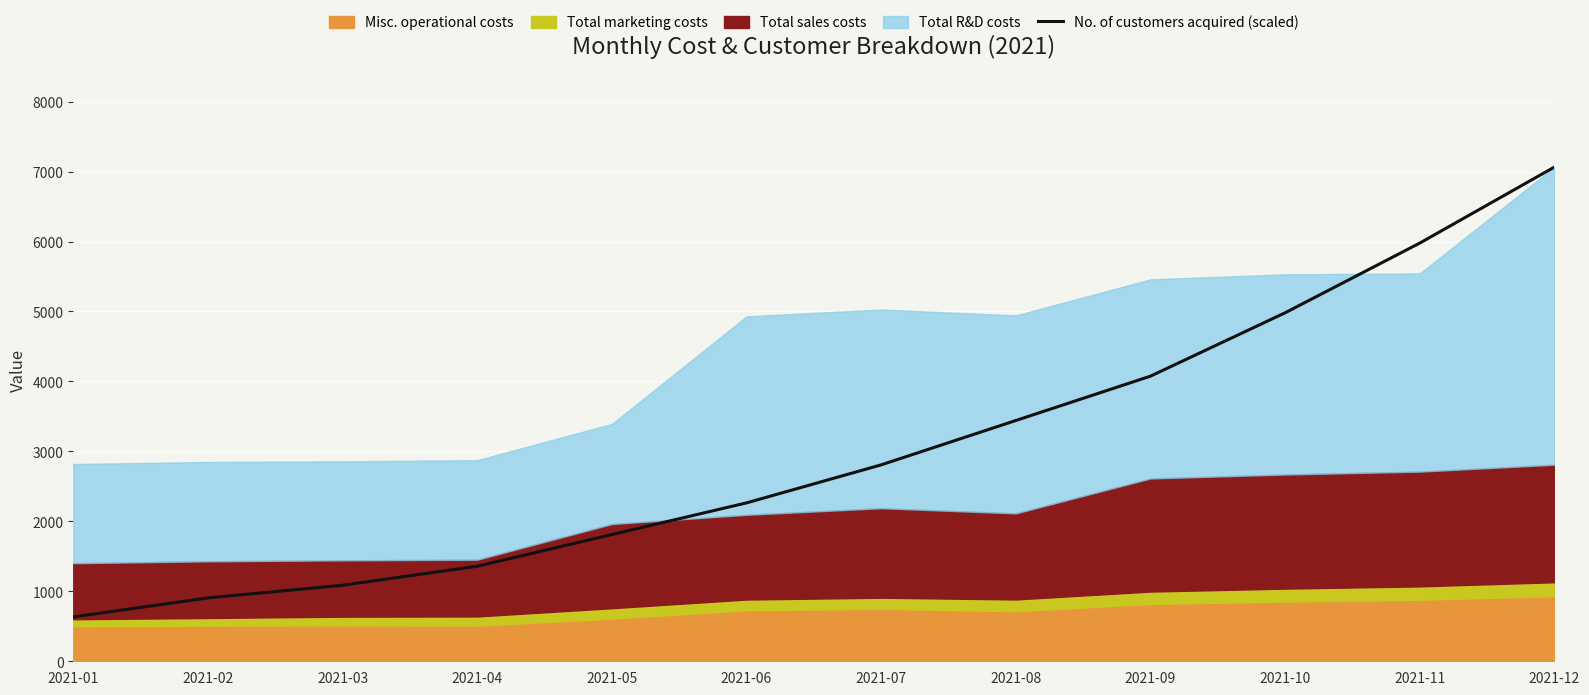

What is the highest value of the No. of customers acquired (scaled) series?

7064.0